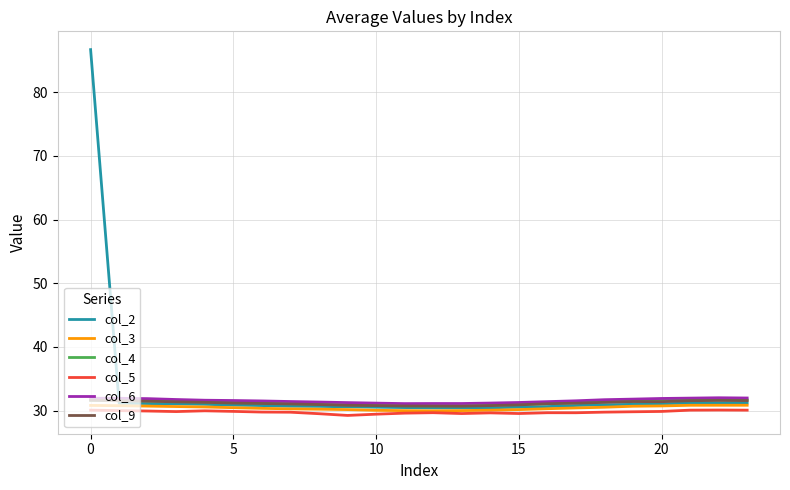

Which series has the widest spread of values?

col_2